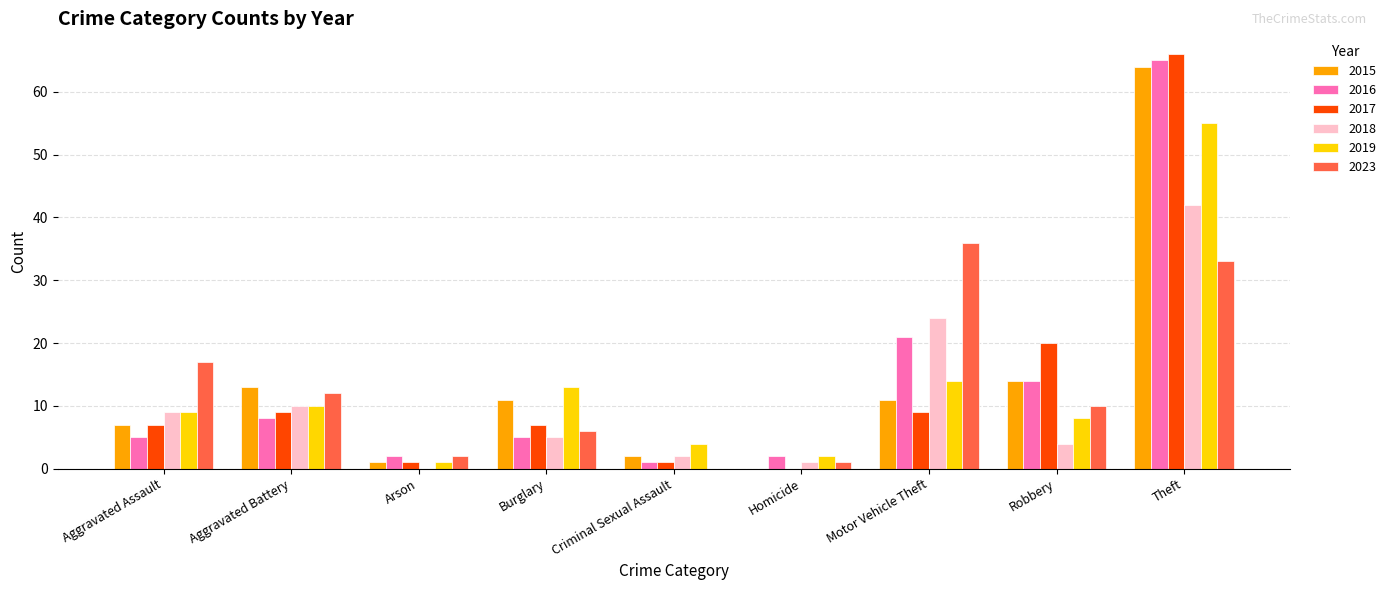

Reading left to right, transcribe all the data shown in this chart.

2015: Aggravated Assault=7	Aggravated Battery=13	Arson=1	Burglary=11	Criminal Sexual Assault=2	Homicide=0	Motor Vehicle Theft=11	Robbery=14	Theft=64
2016: Aggravated Assault=5	Aggravated Battery=8	Arson=2	Burglary=5	Criminal Sexual Assault=1	Homicide=2	Motor Vehicle Theft=21	Robbery=14	Theft=65
2017: Aggravated Assault=7	Aggravated Battery=9	Arson=1	Burglary=7	Criminal Sexual Assault=1	Homicide=0	Motor Vehicle Theft=9	Robbery=20	Theft=66
2018: Aggravated Assault=9	Aggravated Battery=10	Arson=0	Burglary=5	Criminal Sexual Assault=2	Homicide=1	Motor Vehicle Theft=24	Robbery=4	Theft=42
2019: Aggravated Assault=9	Aggravated Battery=10	Arson=1	Burglary=13	Criminal Sexual Assault=4	Homicide=2	Motor Vehicle Theft=14	Robbery=8	Theft=55
2023: Aggravated Assault=17	Aggravated Battery=12	Arson=2	Burglary=6	Criminal Sexual Assault=0	Homicide=1	Motor Vehicle Theft=36	Robbery=10	Theft=33